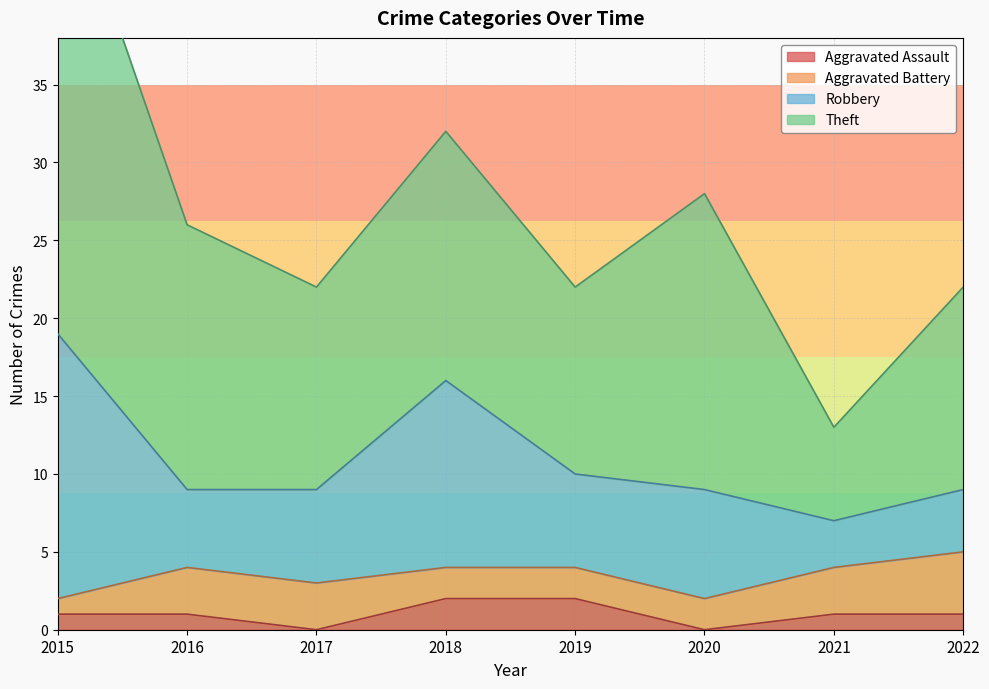

What is the difference between the highest and lowest values at 2021?

5